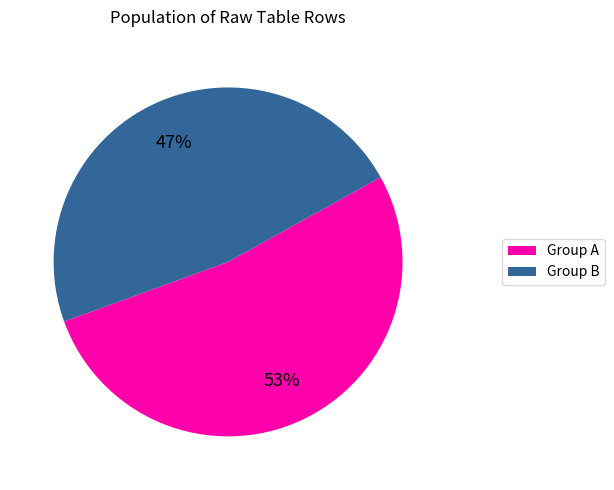

To the nearest percent, what is the average slice percentage?

50%